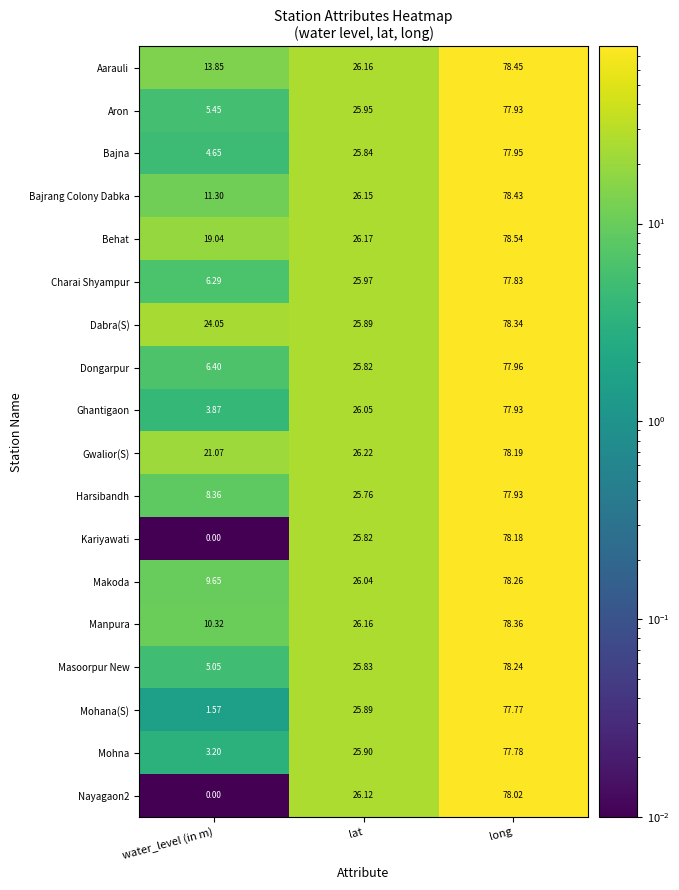

At which category is the sum across all series the highest?

long